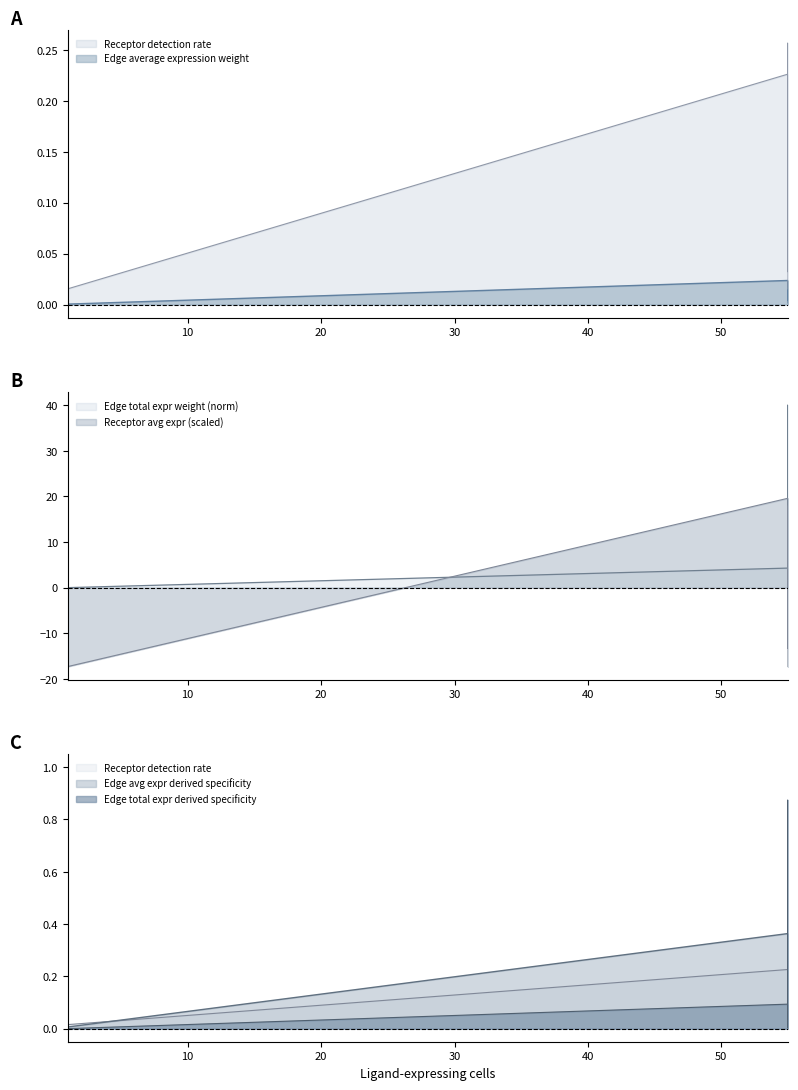

Which series has the widest spread of values?

Edge total expression weight